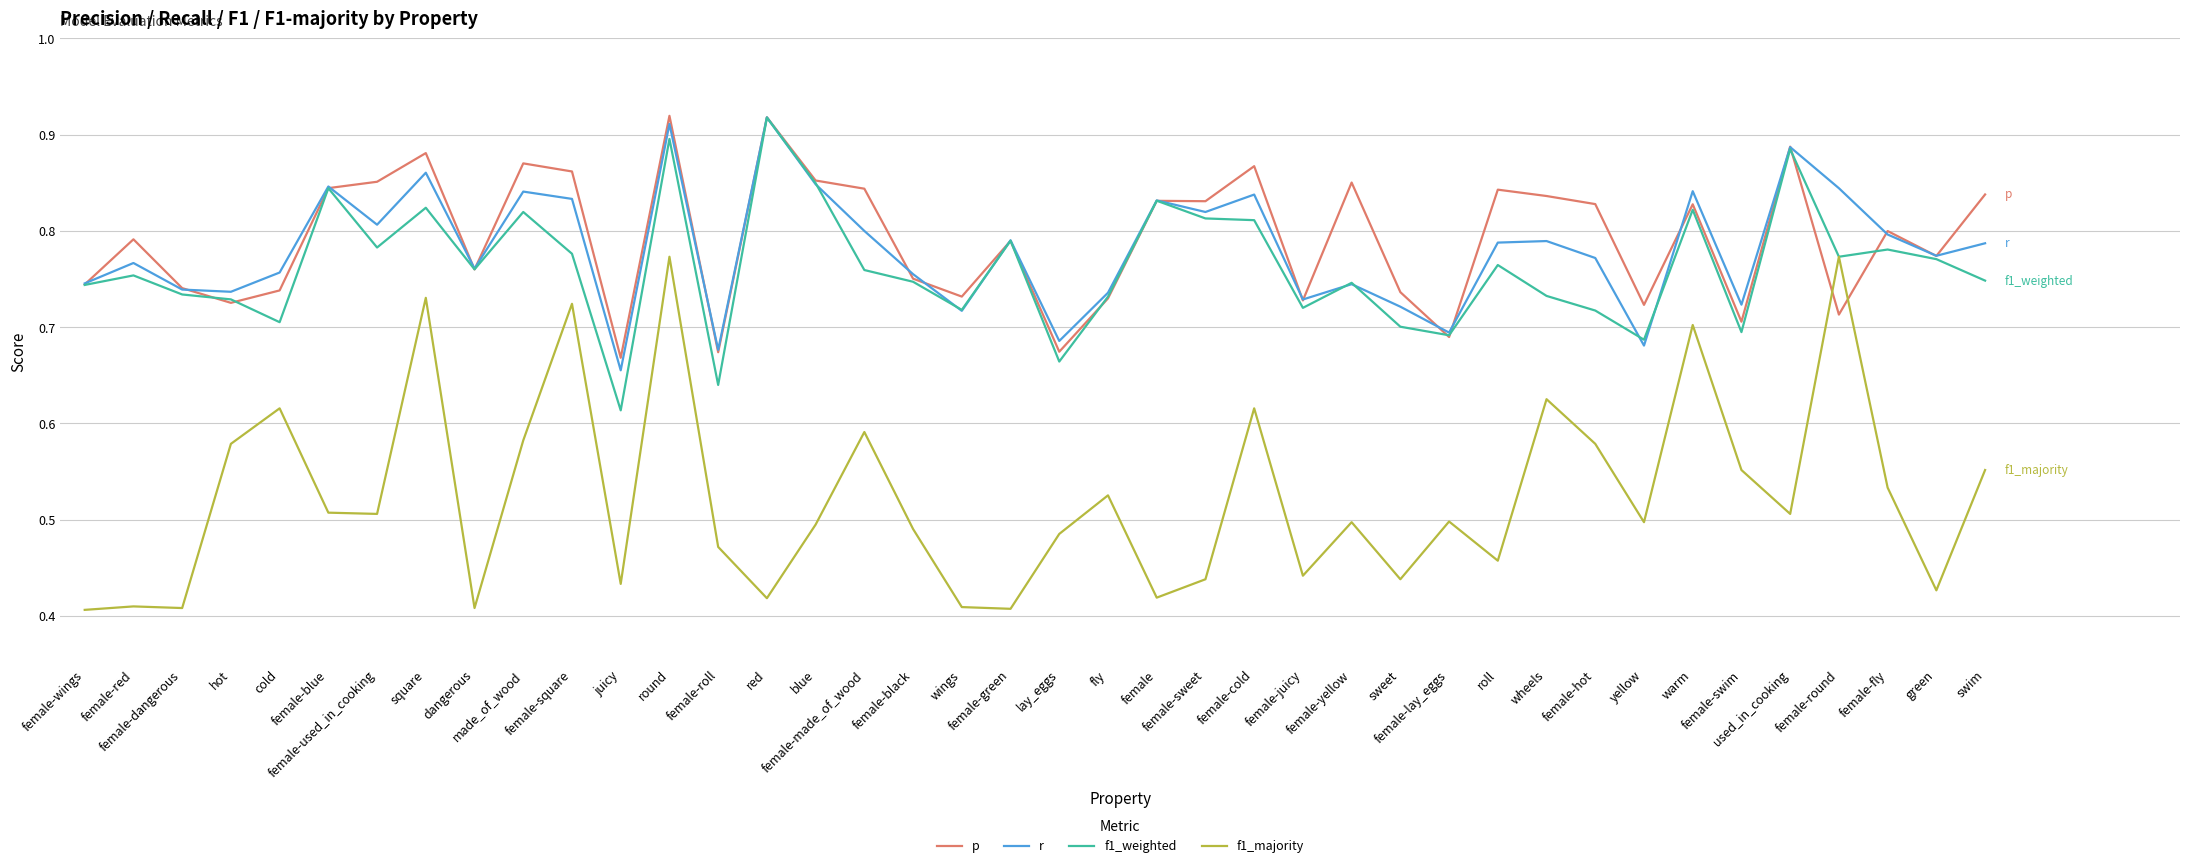

Between female-black and female-sweet, which series saw the biggest shift?

p